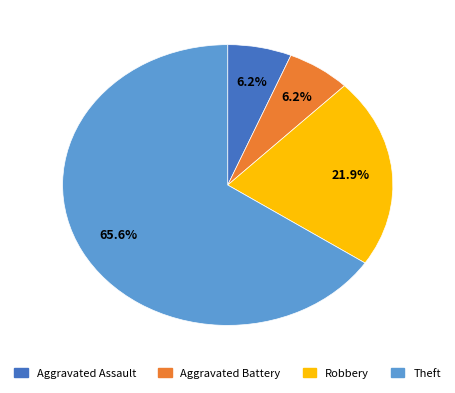

Which slice represents more than half of the pie?

Theft